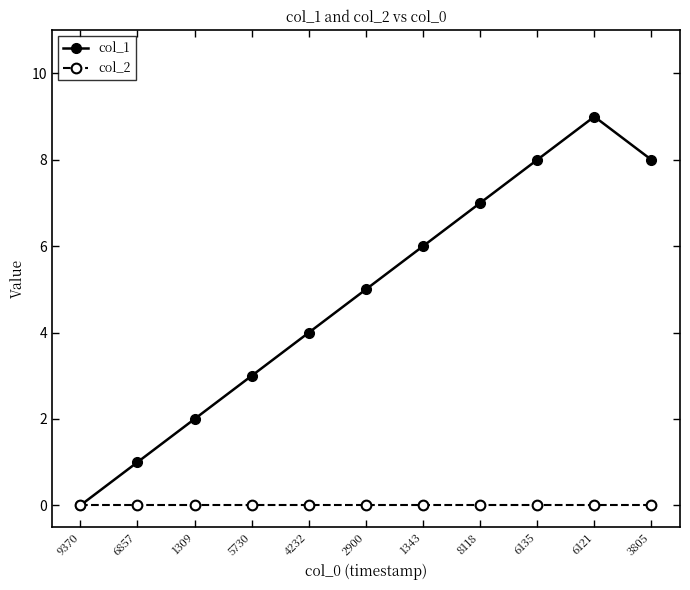

What position from the right is 5730?

8